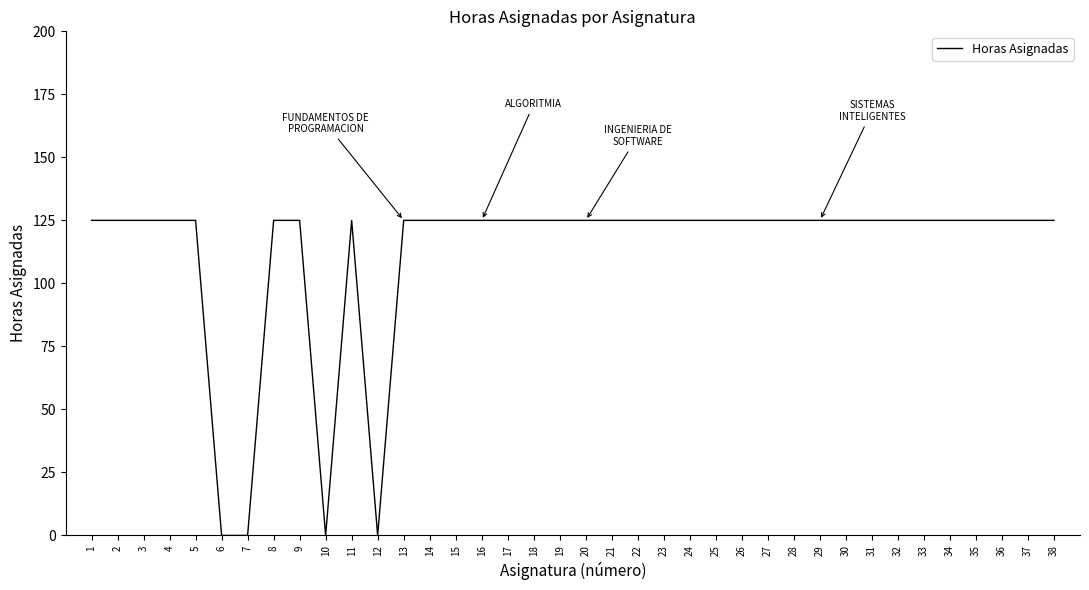

Reading left to right, what are all the values shown in this chart?

1=125	2=125	3=125	4=125	5=125	6=0	7=0	8=125	9=125	10=0	11=125	12=0	13=125	14=125	15=125	16=125	17=125	18=125	19=125	20=125	21=125	22=125	23=125	24=125	25=125	26=125	27=125	28=125	29=125	30=125	31=125	32=125	33=125	34=125	35=125	36=125	37=125	38=125